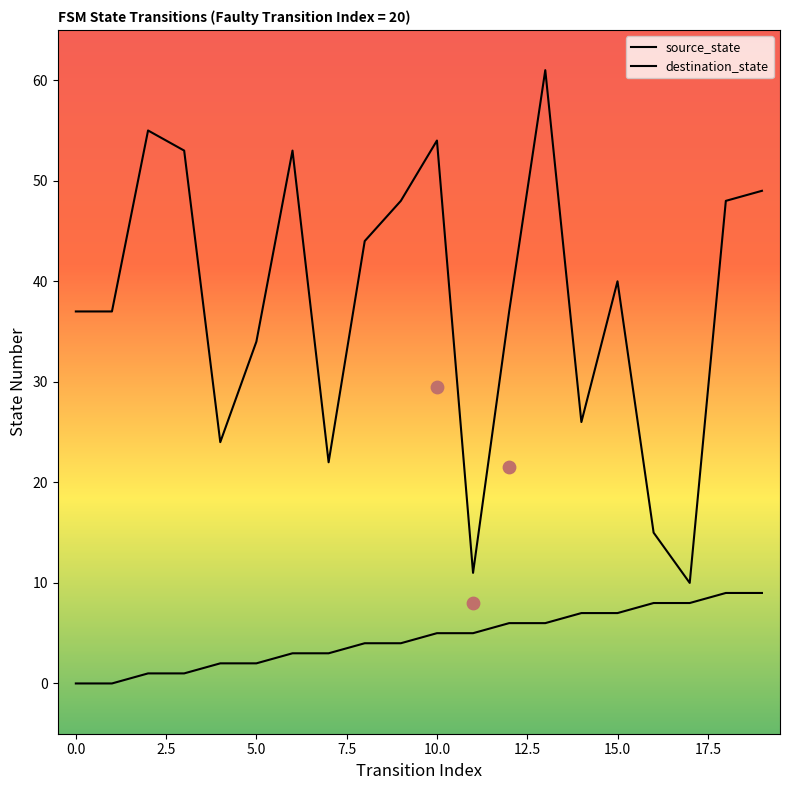

Is the value of source_state at −2.5 greater than the value of destination_state at 11?

No